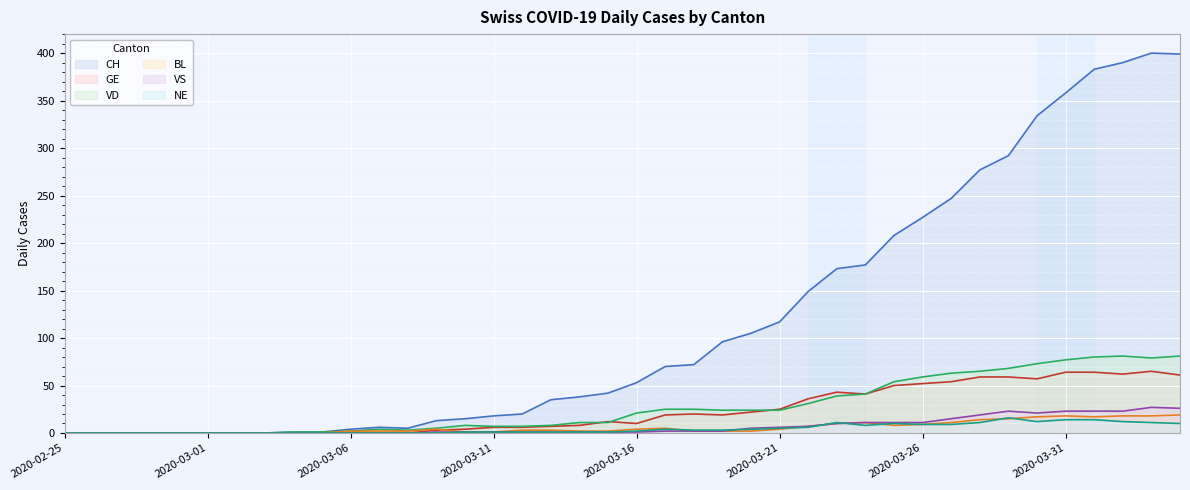

What is the value of the BL point at the 21st from the left?

4